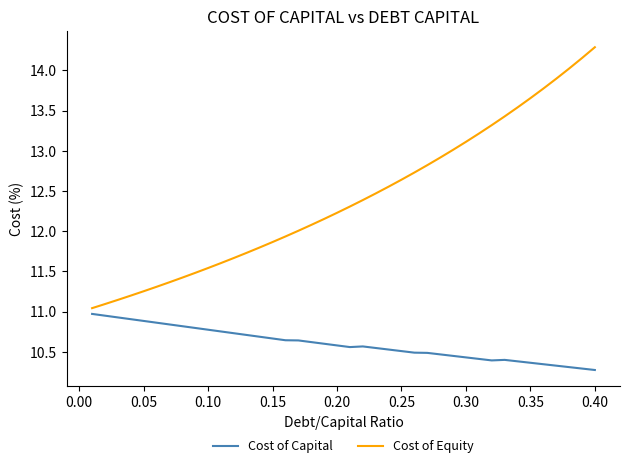

Which series has the largest total across all categories?

Cost of Equity